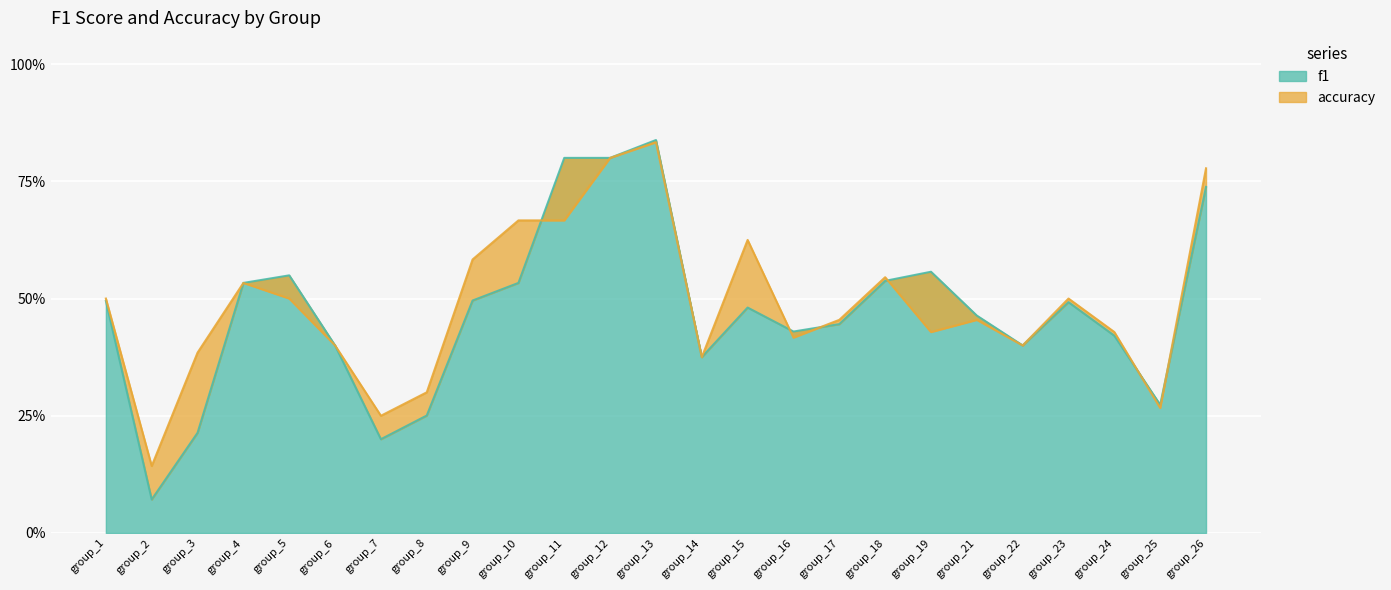

At which category does the chart reach its peak across all series?

group_13